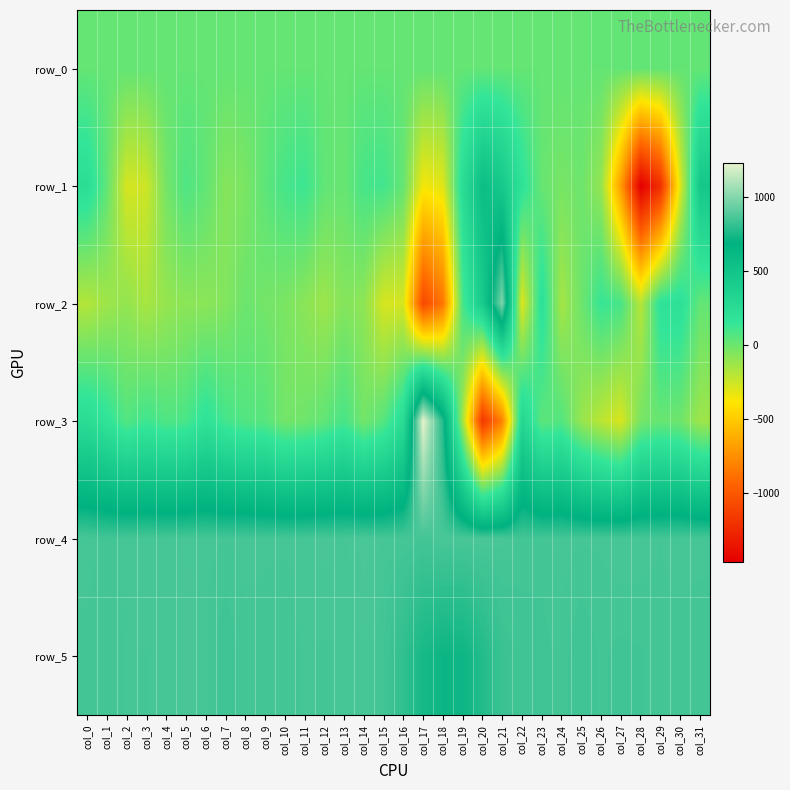

At how many categories does at least one series exceed 1031?

1